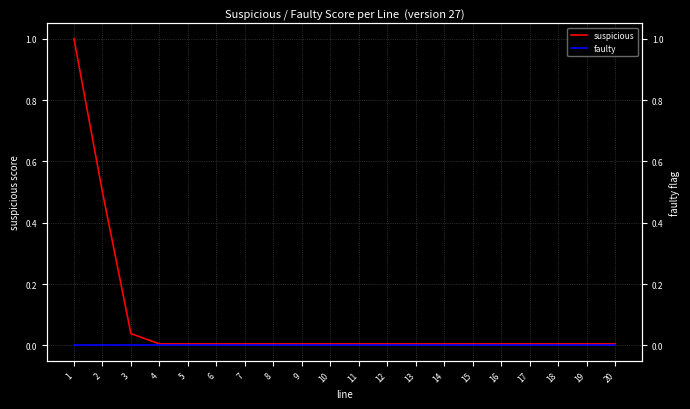

Which series has the largest total across all categories?

suspicious